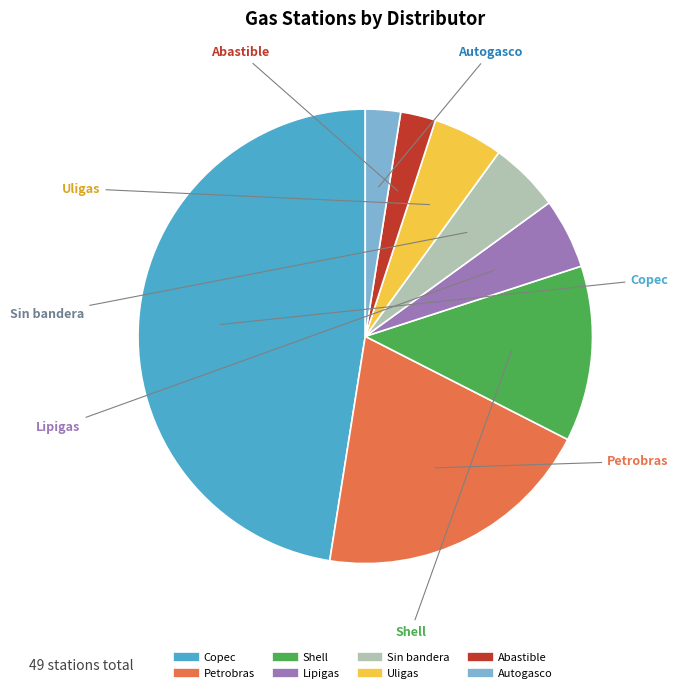

Is there any slice that represents more than half of the pie?

No